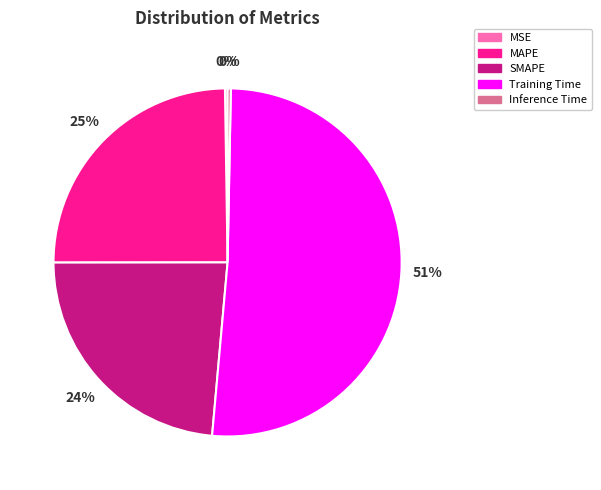

What percentage is the MAPE slice, to the nearest percent?

25%